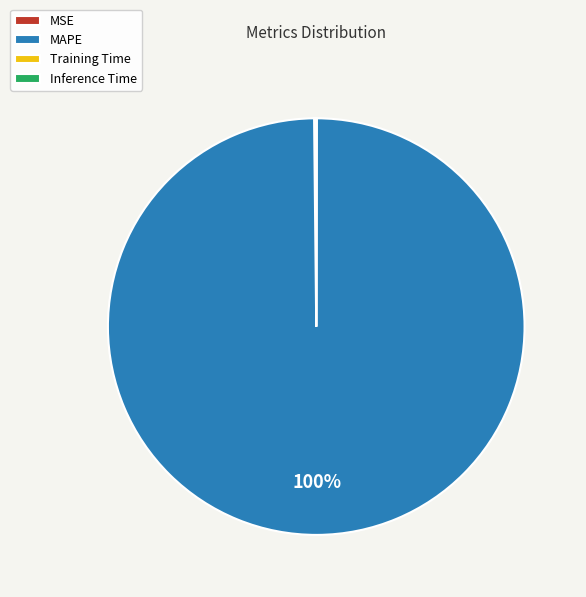

Which slice is the largest?

MAPE